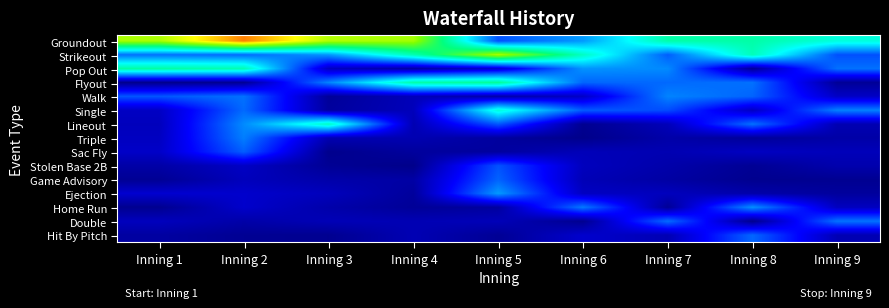

At how many categories does at least one series exceed 0?

9